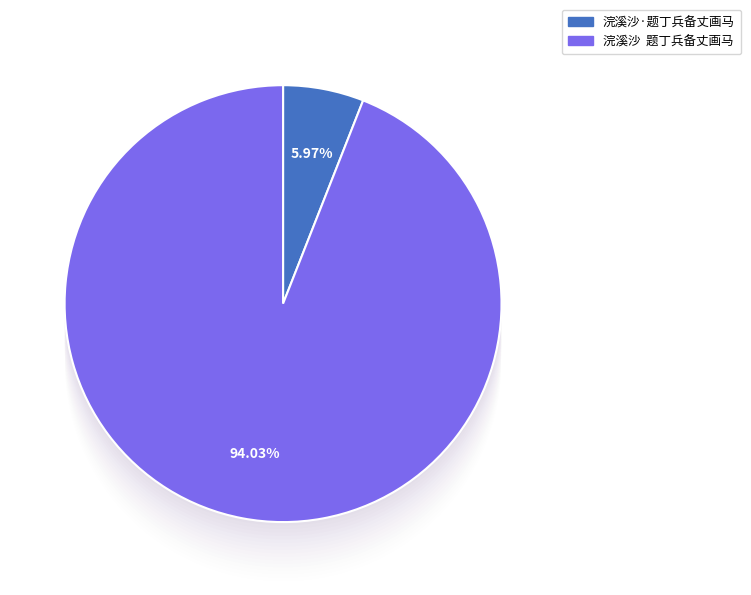

Is it true that 浣溪沙·题丁兵备丈画马 is 6% of the pie?

True